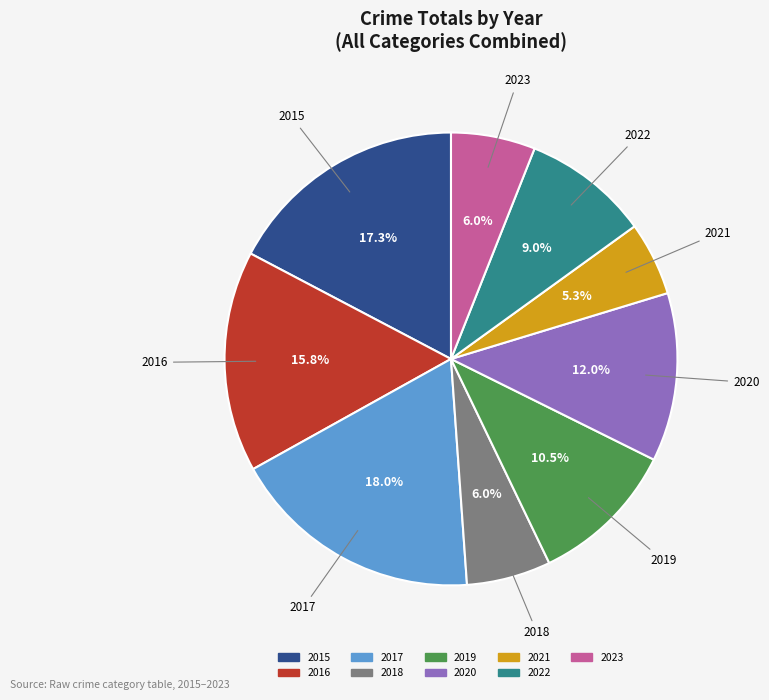

To the nearest percent, what percentage of the pie is 2017?

18%